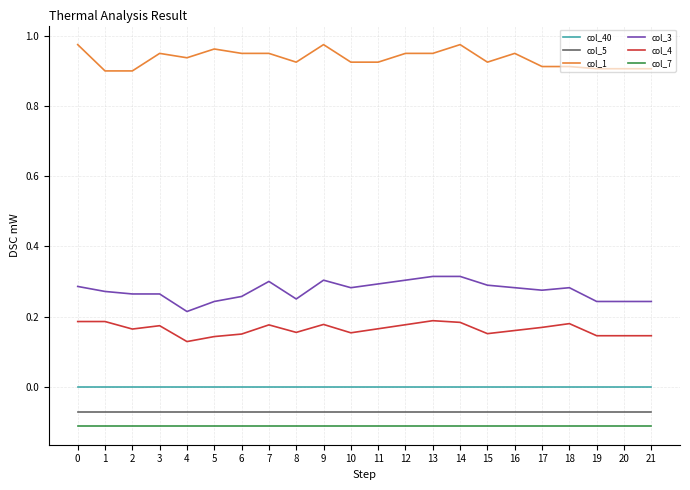

Which series has the largest total across all categories?

col_1